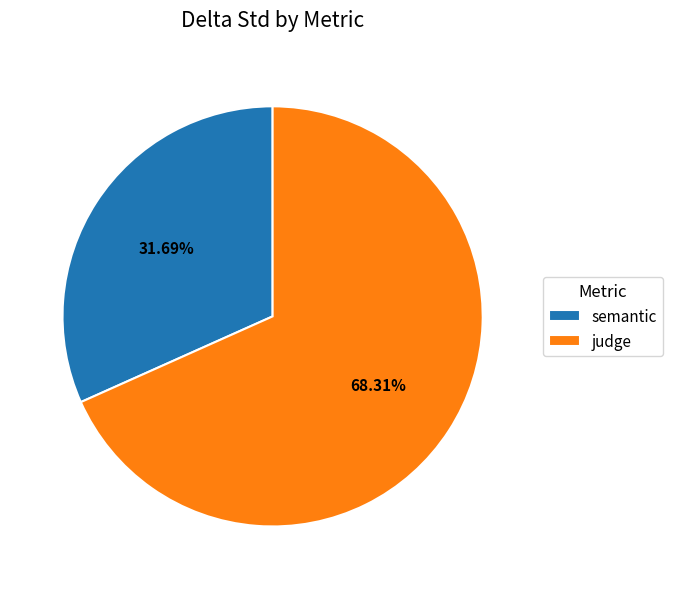

To the nearest percent, what is the average slice percentage?

50%